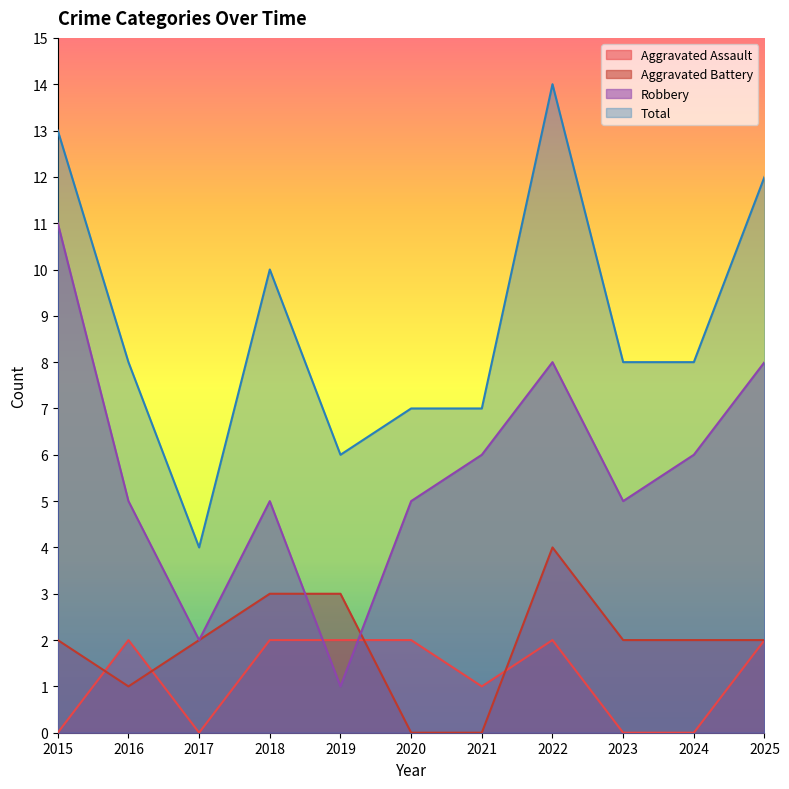

True or false: Total has a value of 2 at 2021.

False